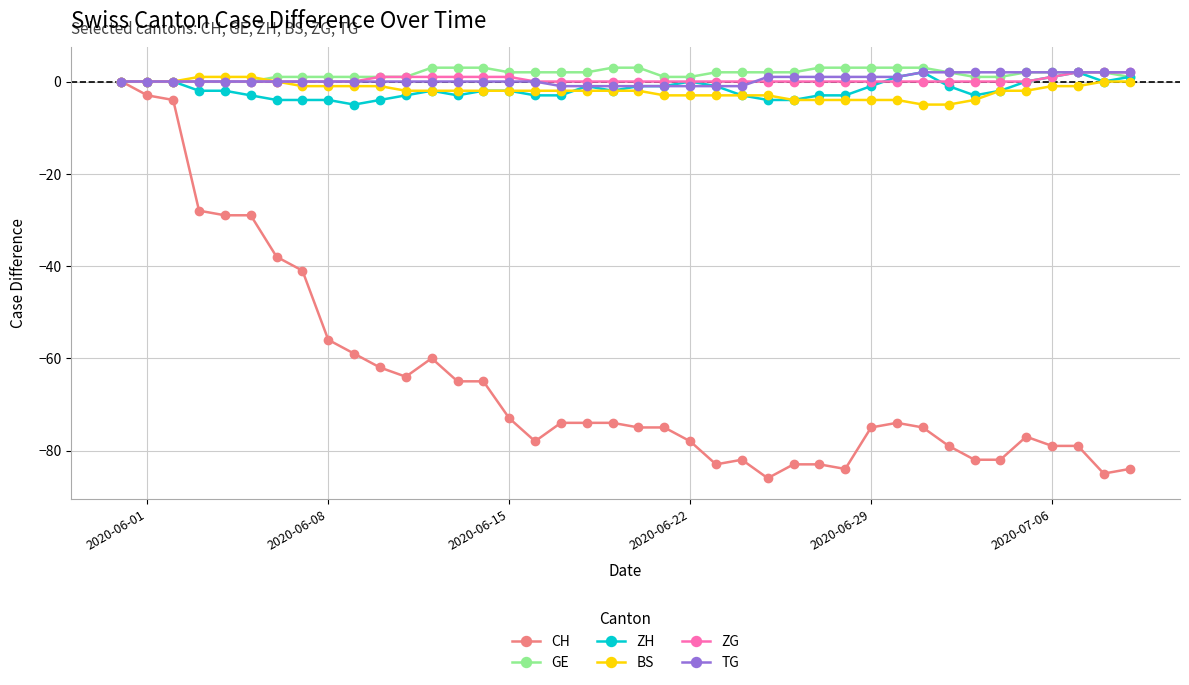

What is the greatest value displayed?

3